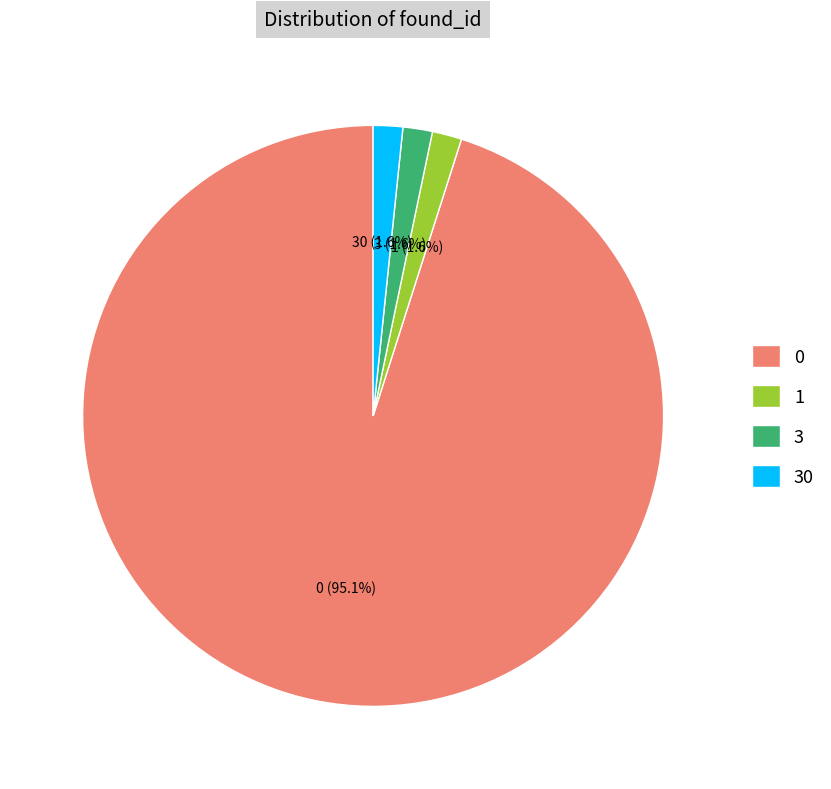

To the nearest percent, what portion does 0 represent?

95%